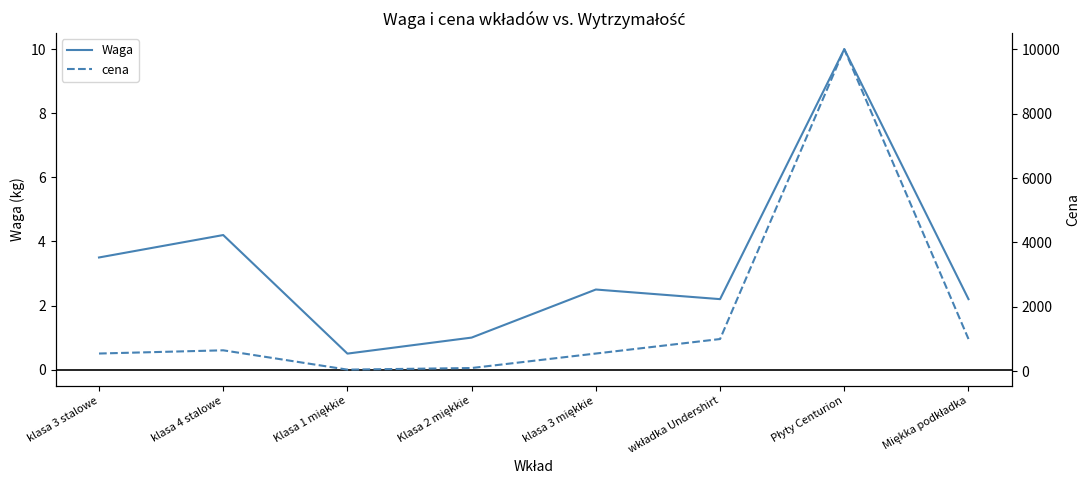

How many interior local valleys does the cena series have?

1